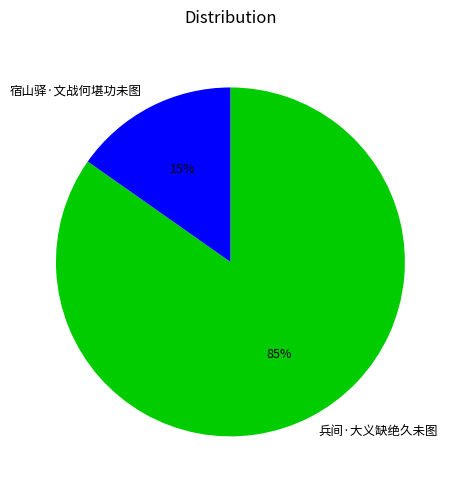

Count the number of slices in the pie.

2